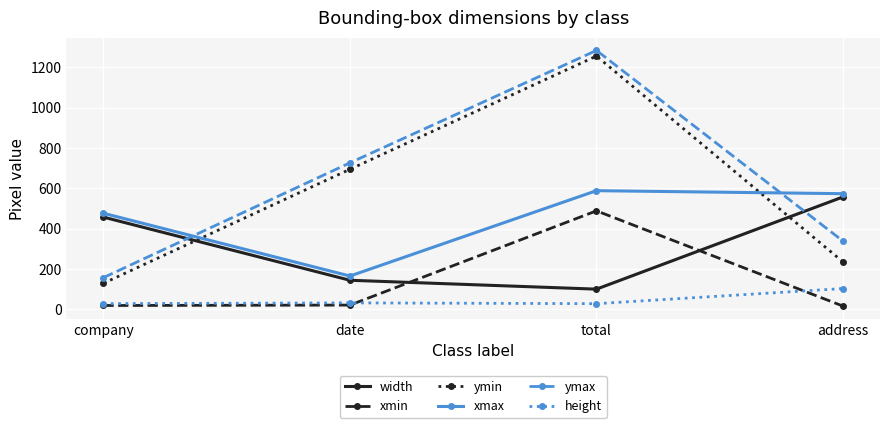

List the labels in order of ymin value, largest first.

total, date, address, company